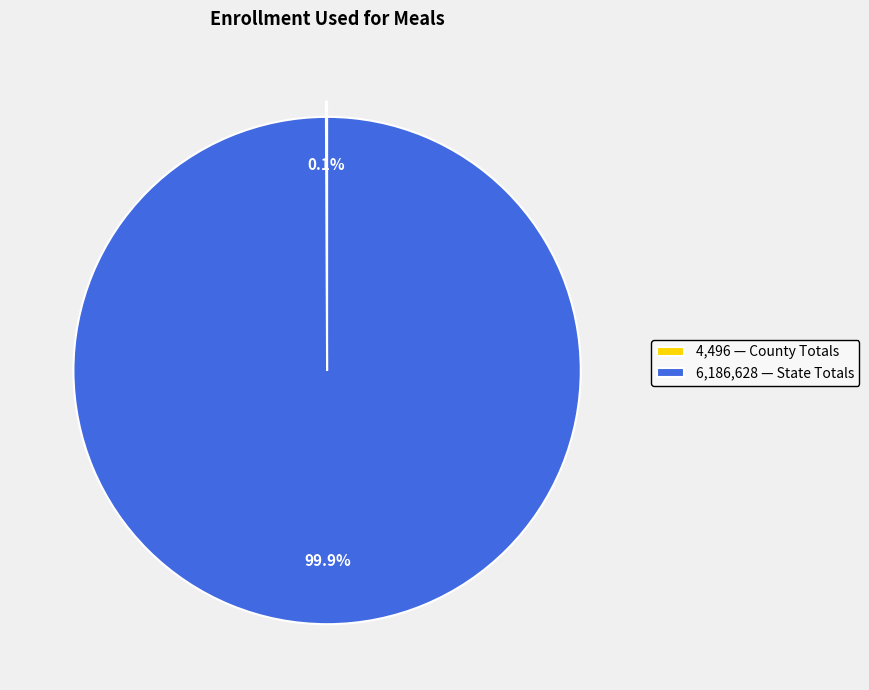

Is there a majority slice in this chart?

Yes